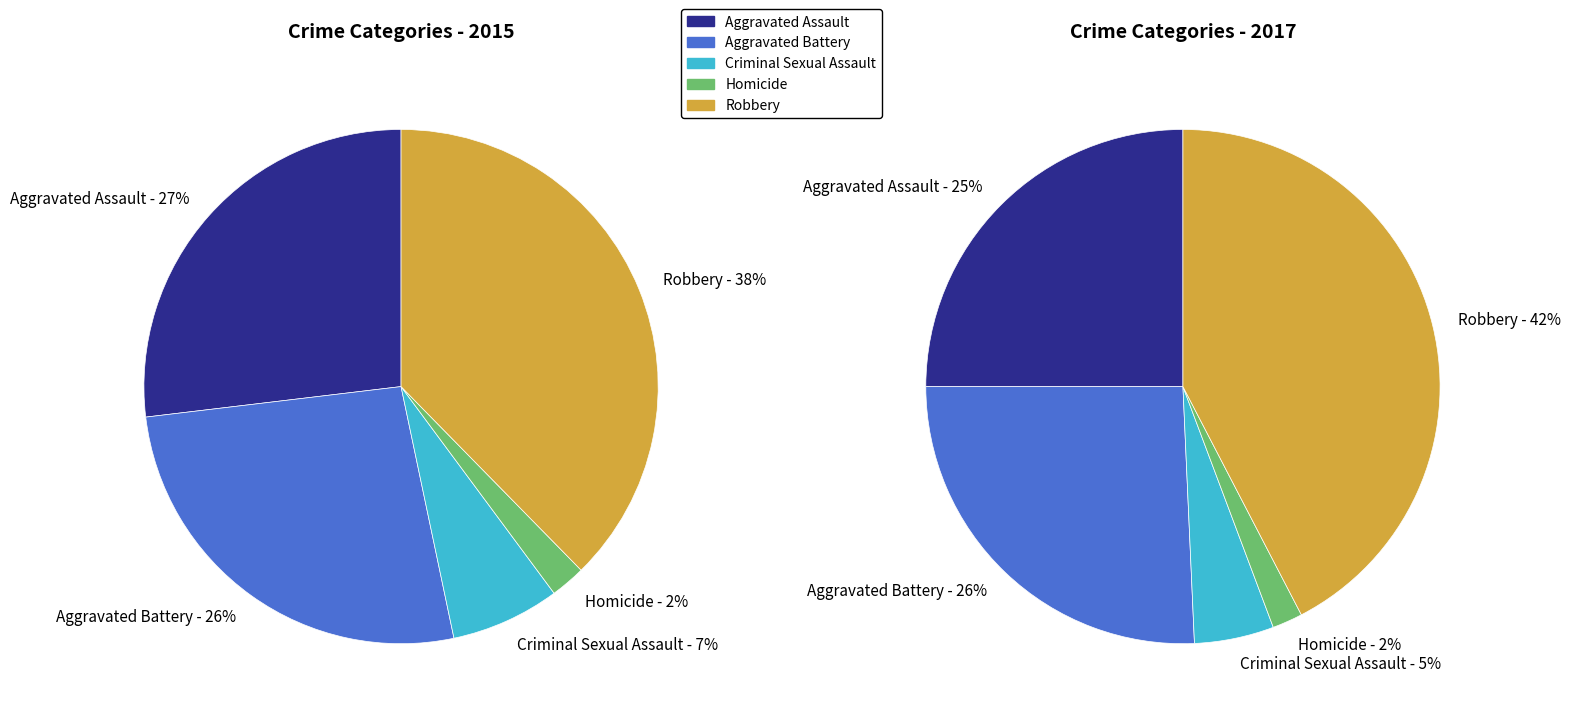

Rank the series by their maximum value, from highest to lowest.

values_2017, values_2015